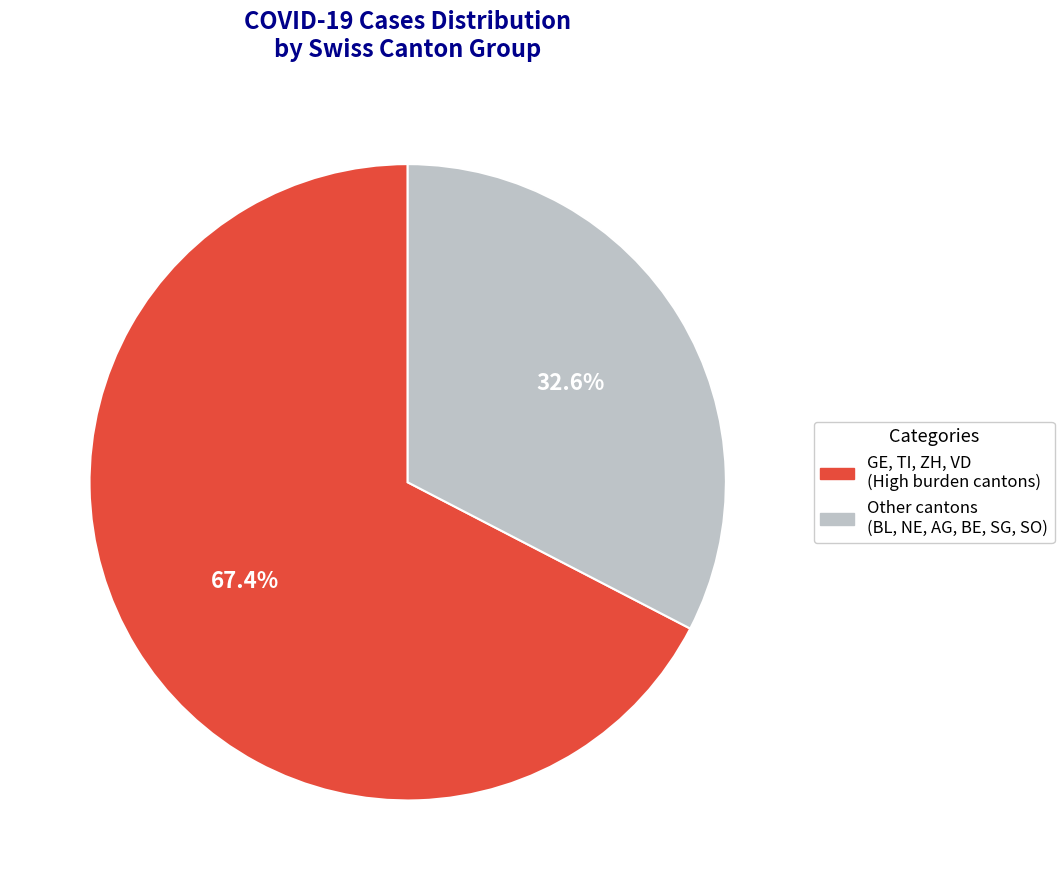

How many slices are in this pie chart?

2